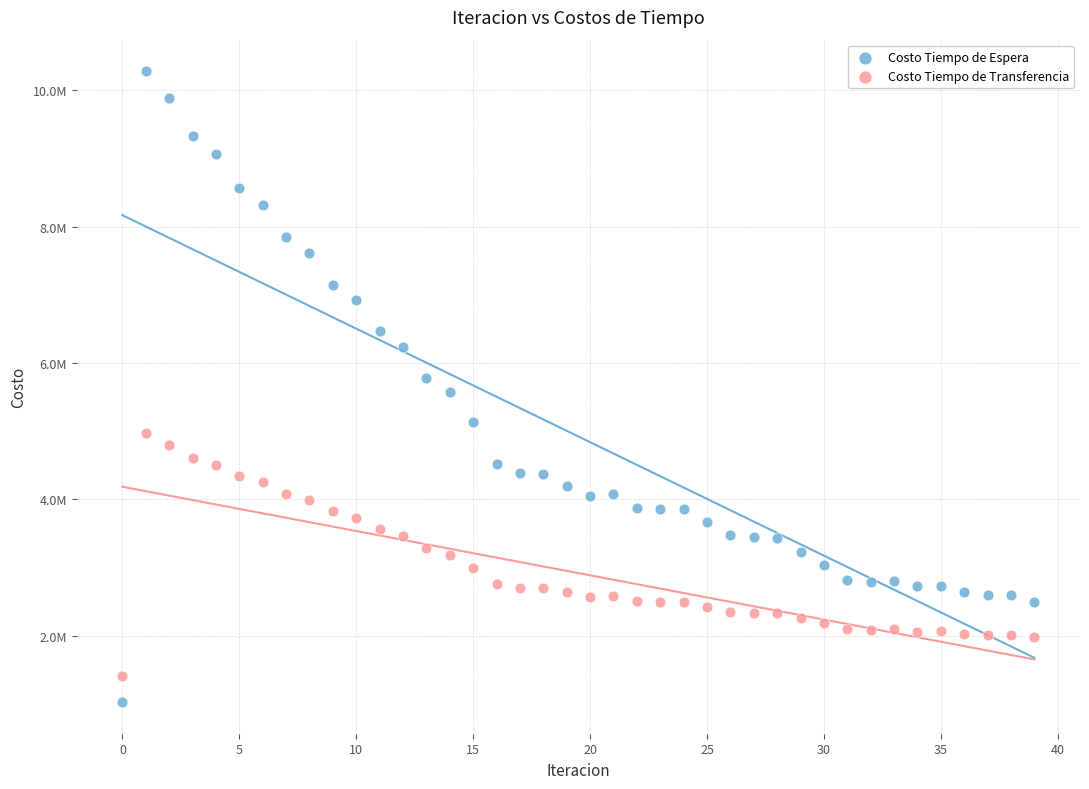

Which series reaches the minimum Y coordinate?

Costo Tiempo de Espera